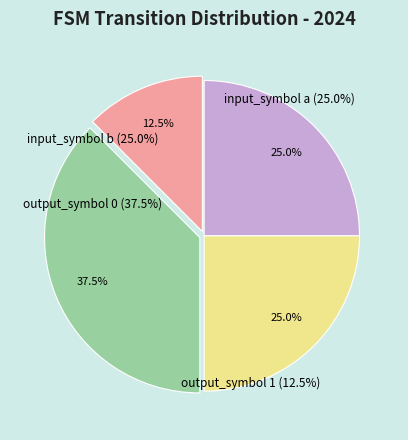

What is the ratio of the value at output_symbol 1 to the value at input_symbol b?

0.5